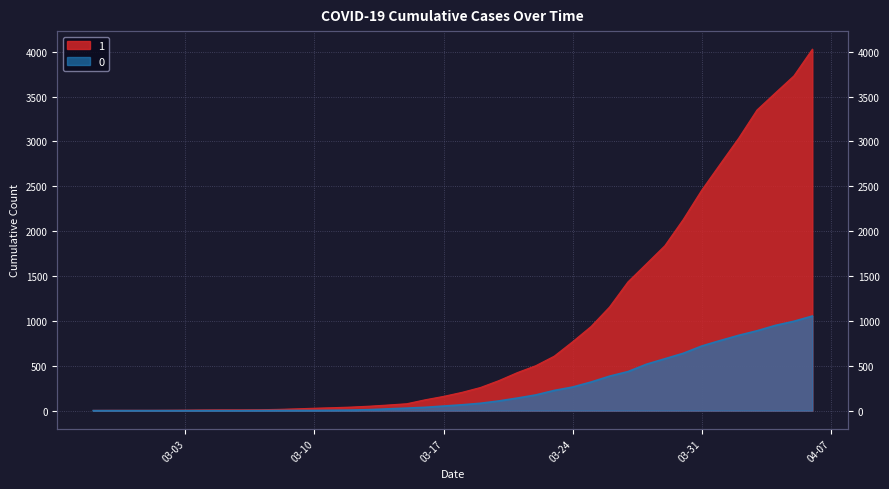

Which category has the highest value in the 0 series?

2020-04-06